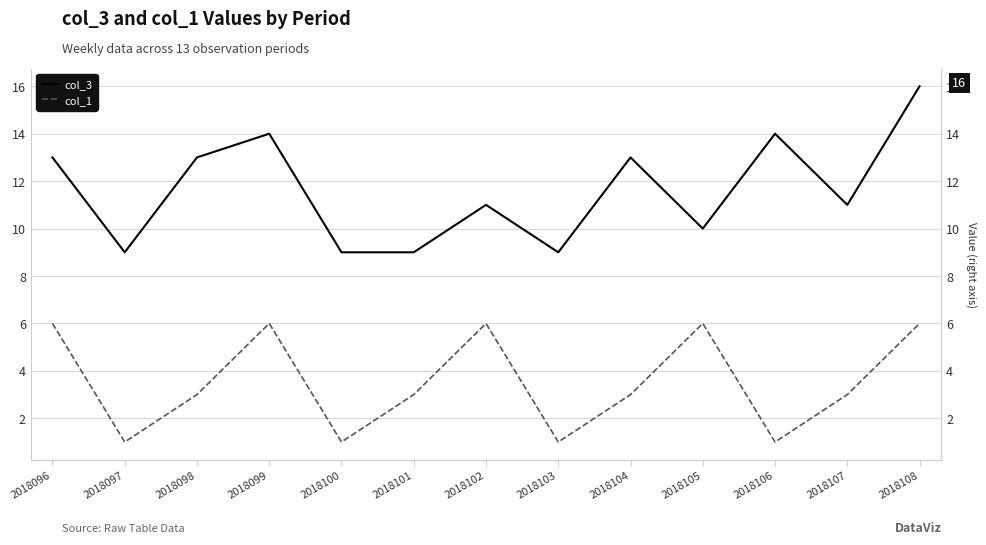

Count the col_3 values in the range 9 to 13.

10